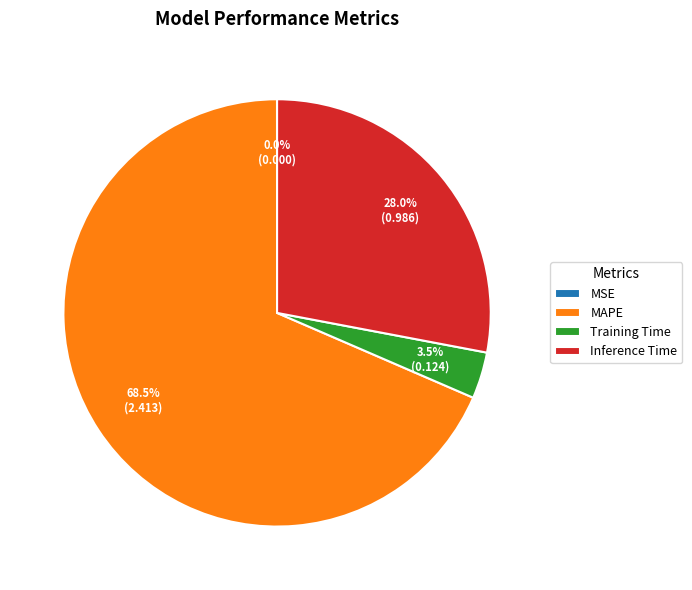

Does MAPE account for over 50% of the chart?

Yes